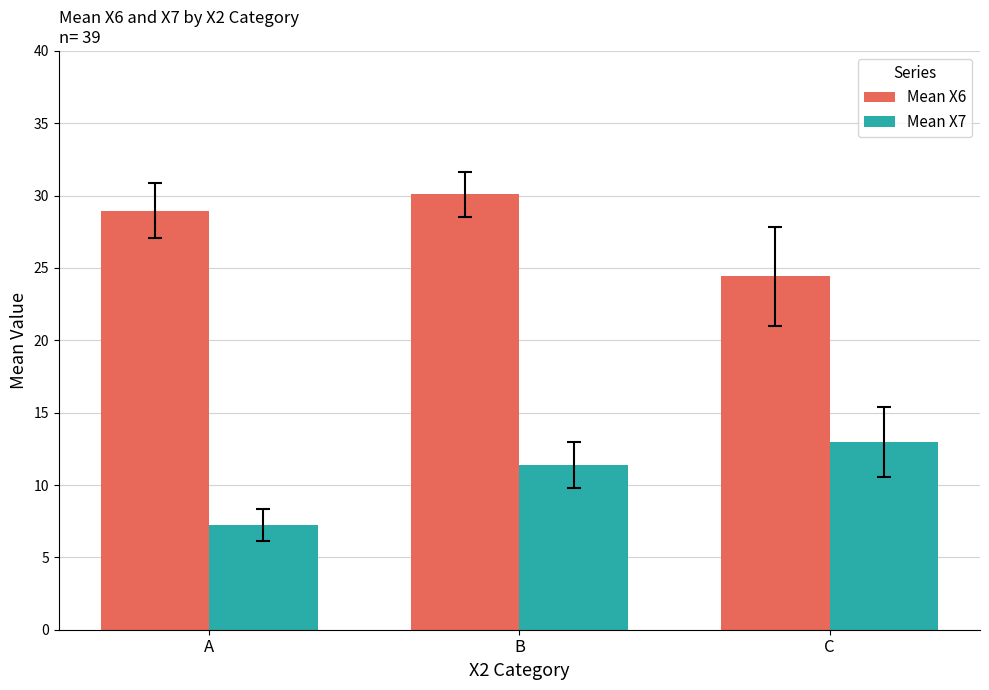

Rank the series by their average value, from highest to lowest.

Mean X6, Mean X7